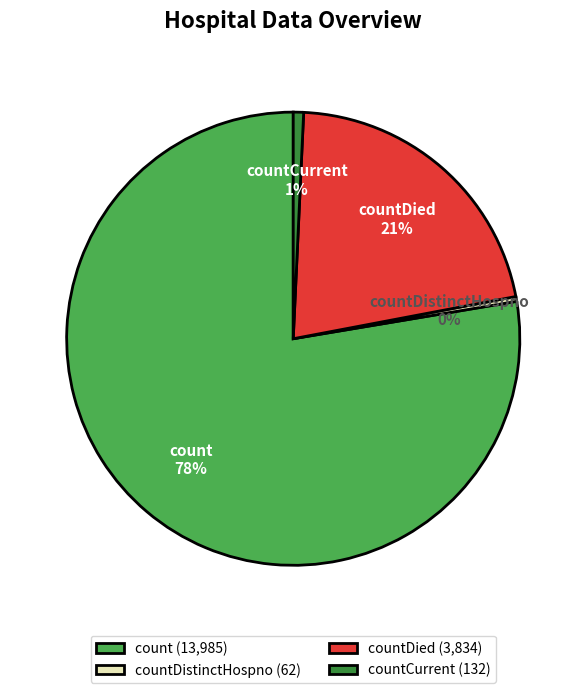

Do countDied and countCurrent together represent more than half of the pie?

No